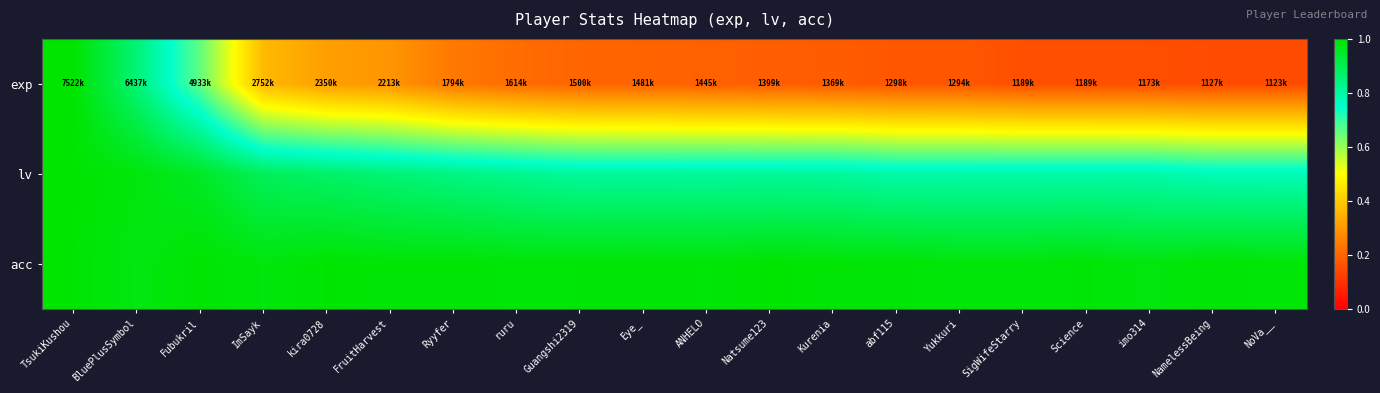

What is the difference between the highest and lowest values at ANHELO?

0.8